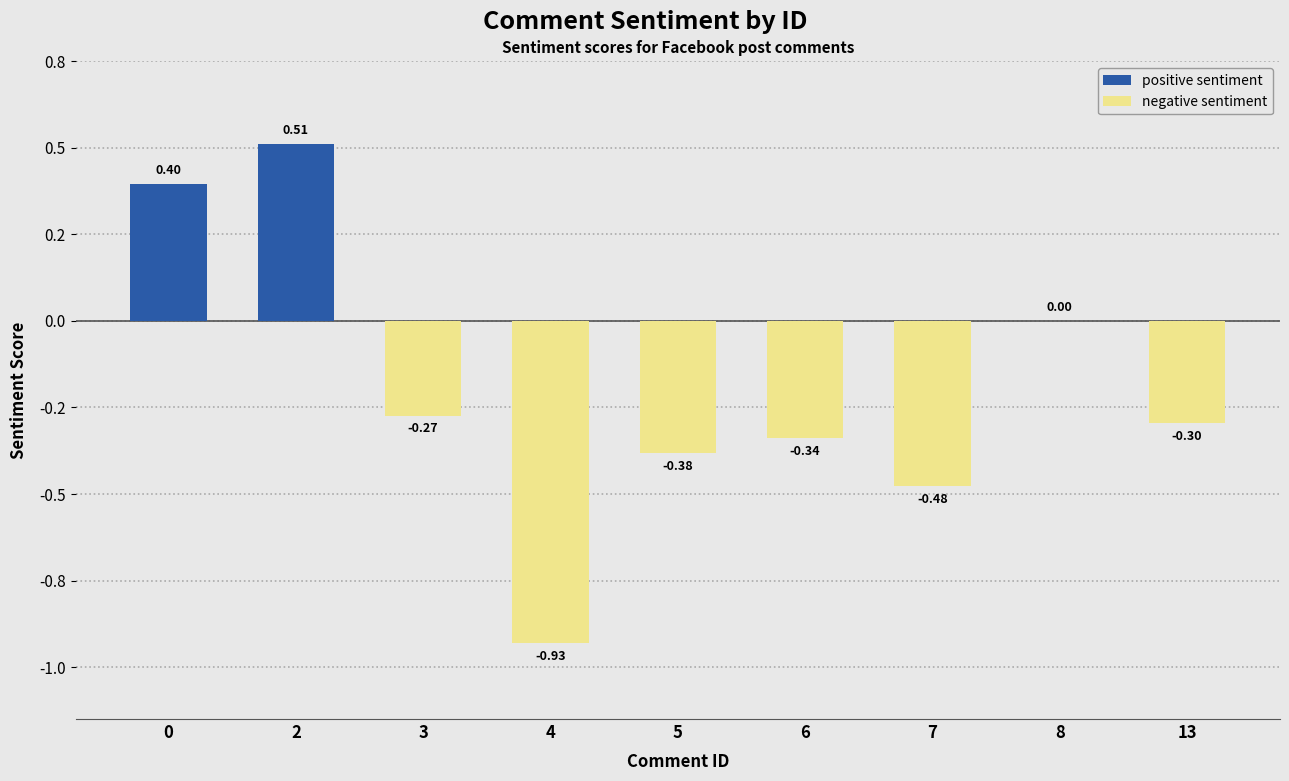

Reading right to left, what are all the values shown in this chart?

positive sentiment: 0.0	0.0	0.0	0.0	0.0	0.0	0.0	0.5	0.4
negative sentiment: -0.3	0.0	-0.5	-0.3	-0.4	-0.9	-0.3	0.0	0.0